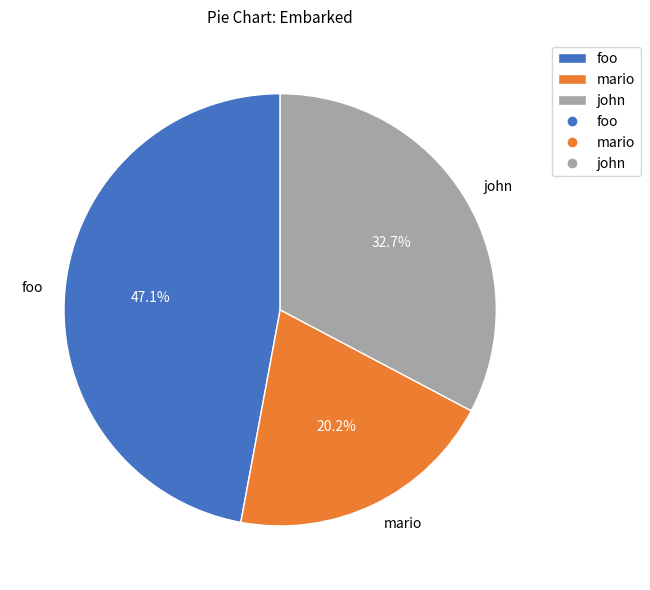

Rank the categories by value from lowest to highest.

mario, john, foo